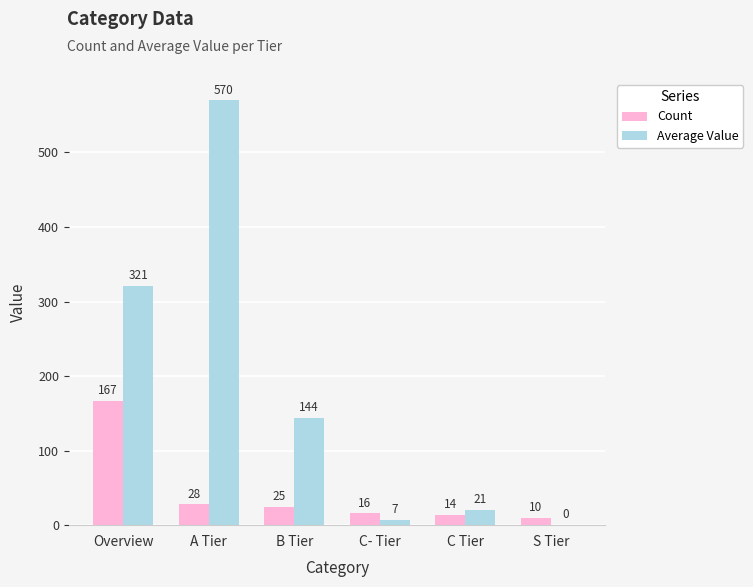

Which series changed the most between C- Tier and S Tier?

Average Value